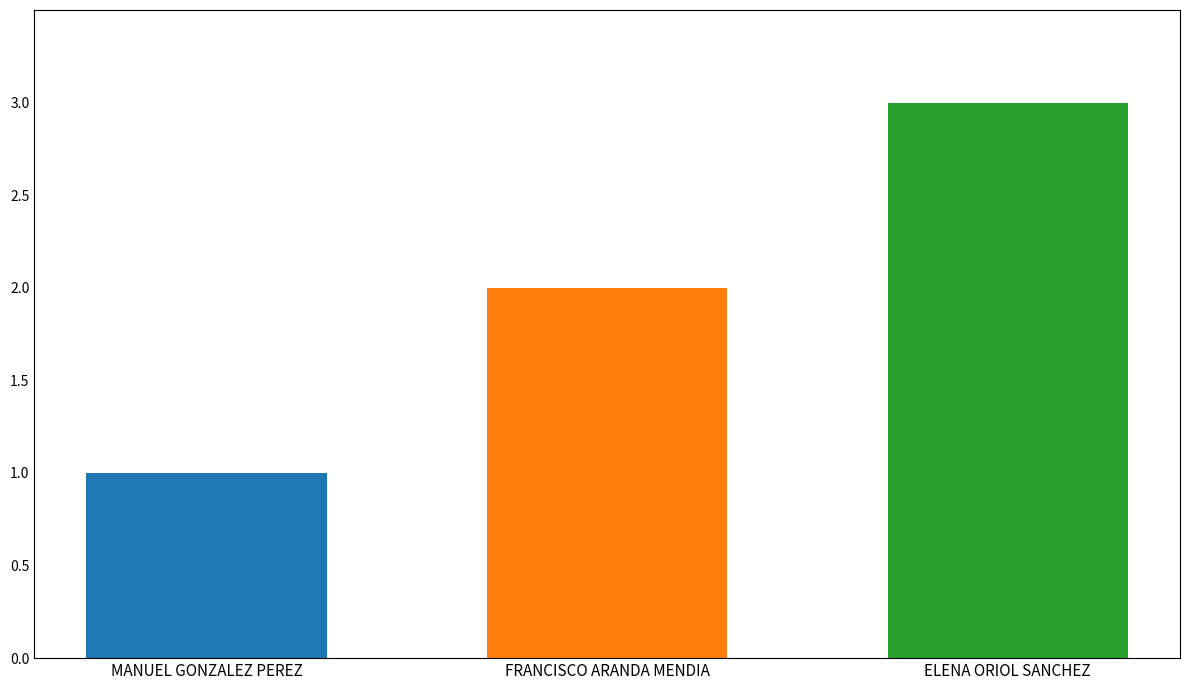

What is the average value?

2